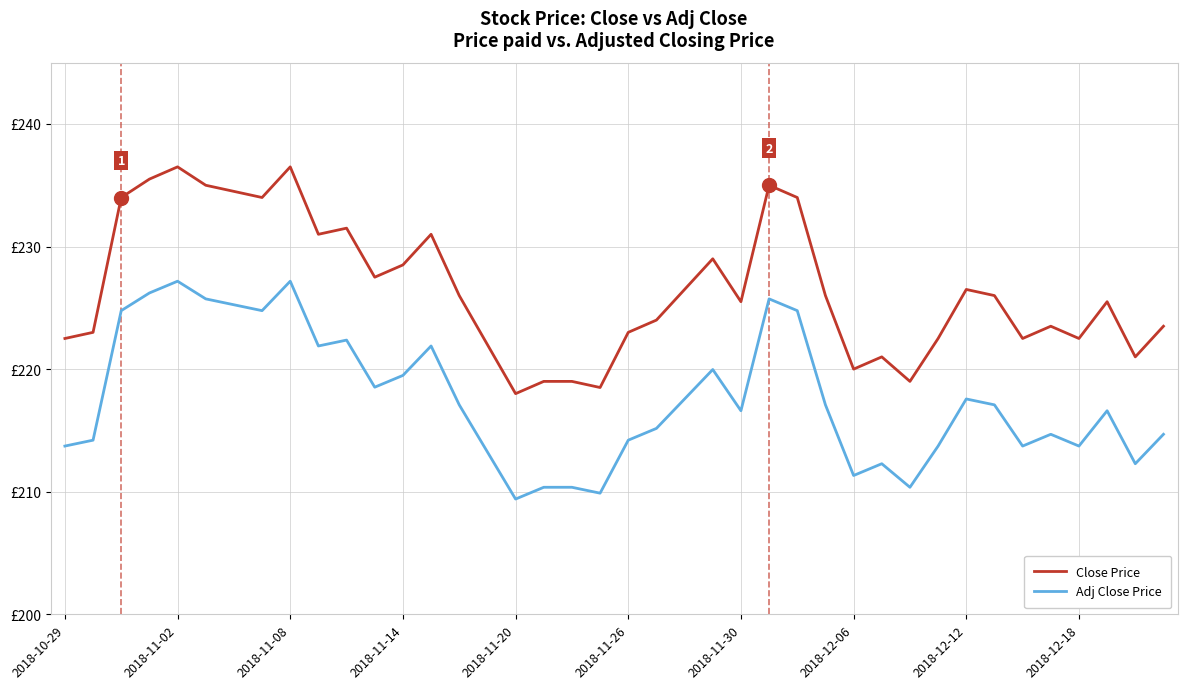

What are all the series names shown in the legend?

Close Price, Adj Close Price